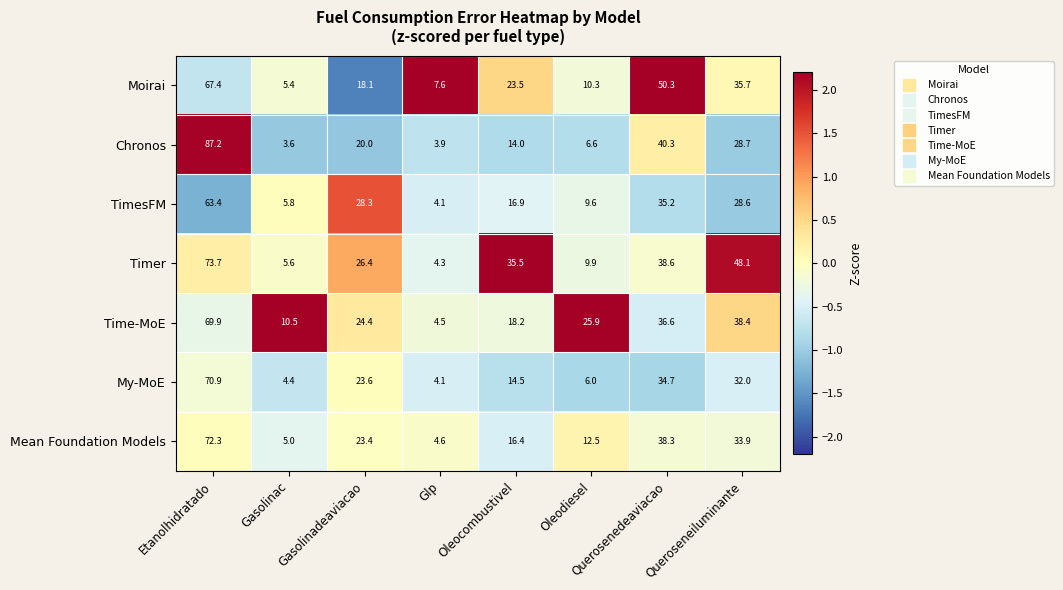

At Gasolinadeaviacao, list the series in order from largest to smallest.

TimesFM, Timer, Time-MoE, My-MoE, Mean Foundation Models, Chronos, Moirai